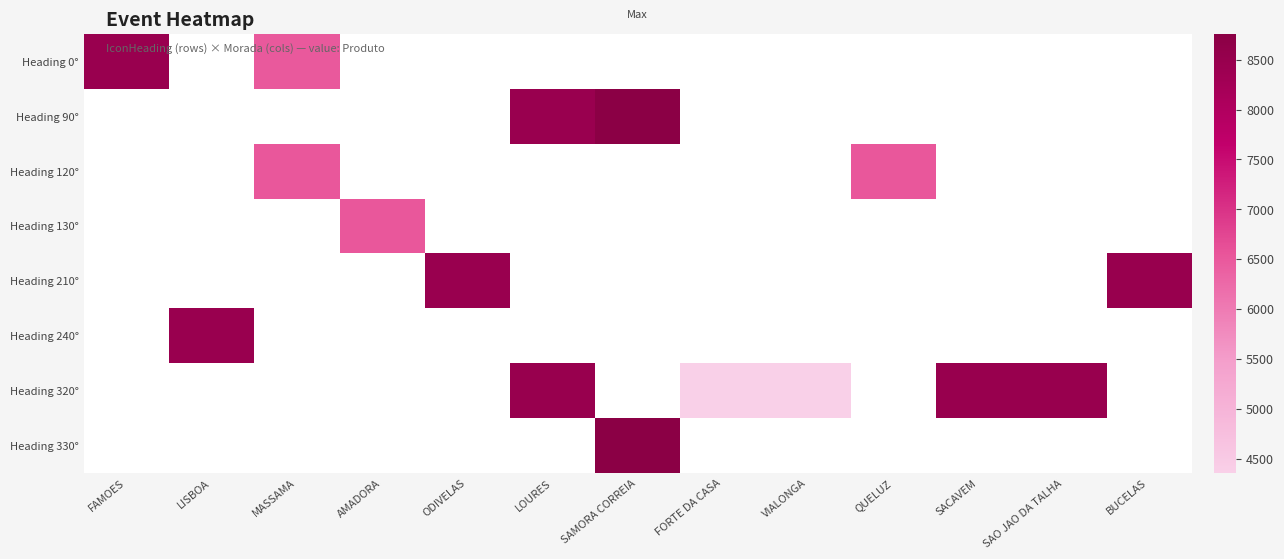

At BUCELAS, list the series in order from smallest to largest.

Heading 0°, Heading 90°, Heading 120°, Heading 130°, Heading 210°, Heading 240°, Heading 320°, Heading 330°